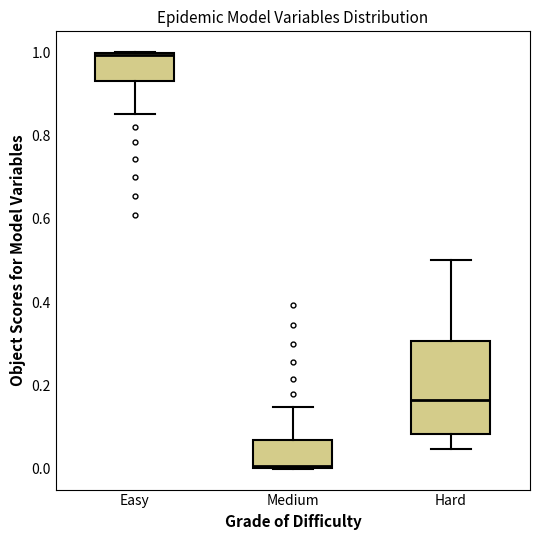

Where is the upper edge of the box for Easy on the y-axis? The values are not printed on the chart, so give them approximately, as read against the axis.

1.00